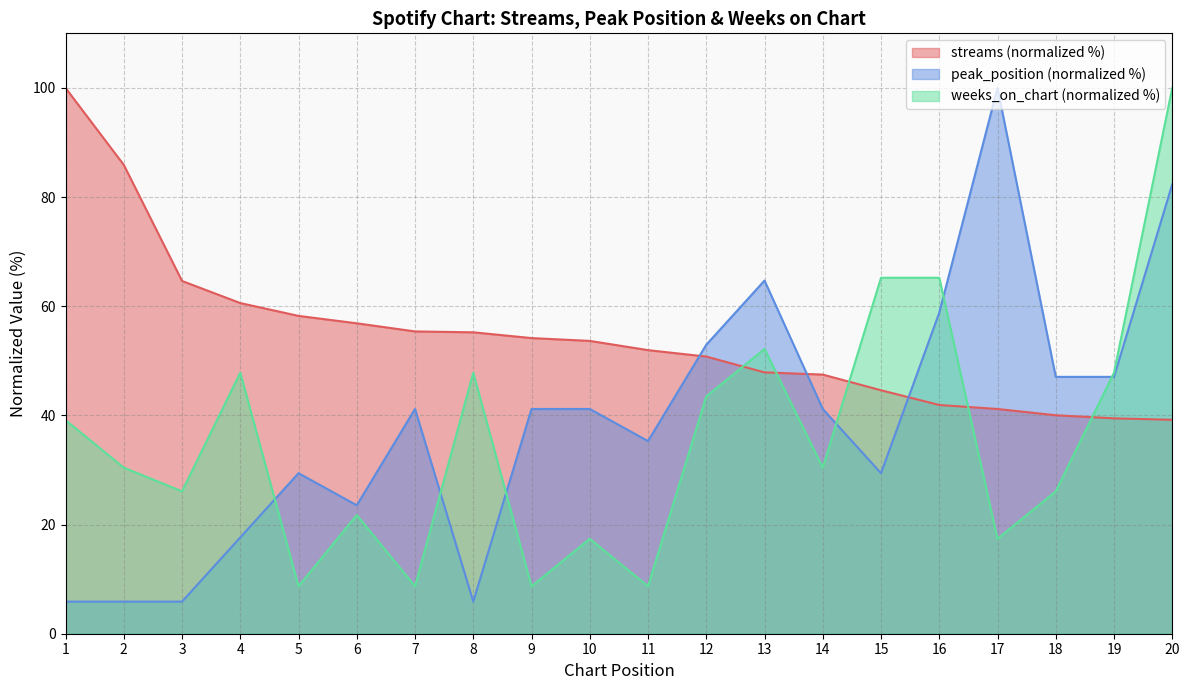

What is the average value of the weeks_on_chart series?

35.7